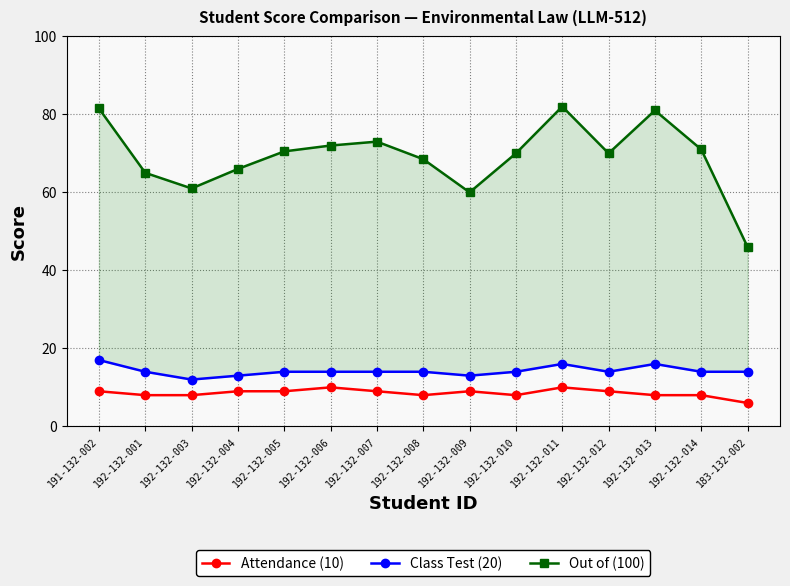

What is the difference between the second highest and second lowest values in the Out of (100) series?

21.5